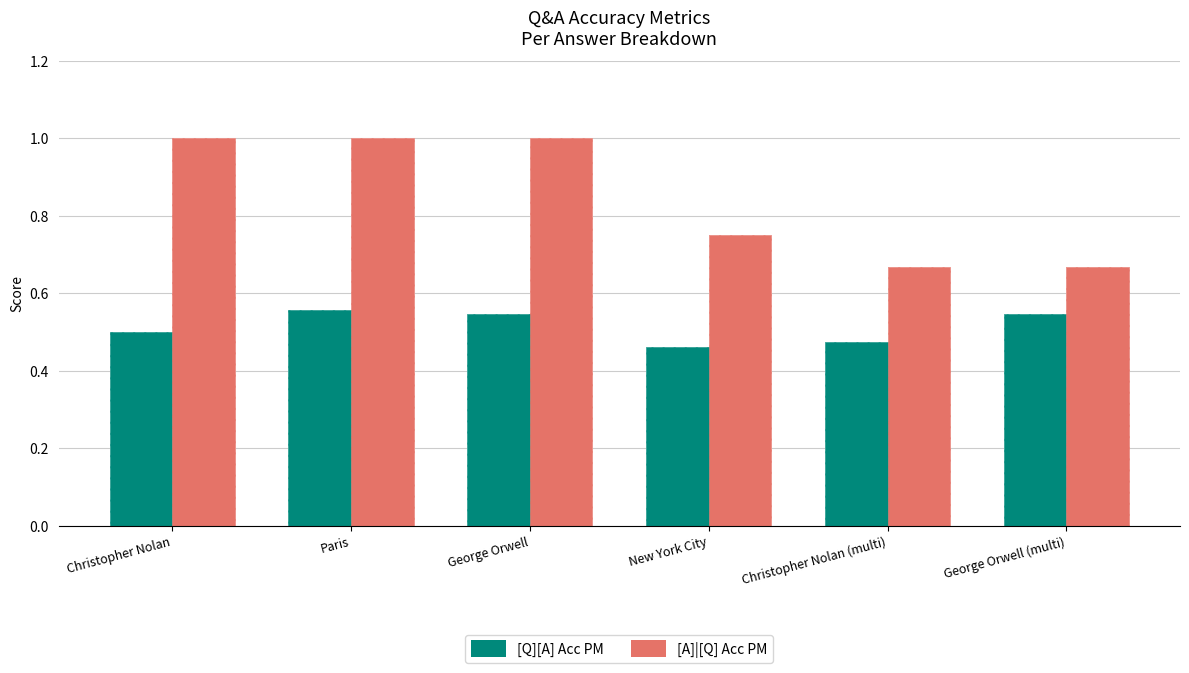

Reading left to right, extract all data points from this chart.

[Q][A] Acc PM: 0.5	0.6	0.5	0.5	0.5	0.5
[A]|[Q] Acc PM: 1.0	1.0	1.0	0.8	0.7	0.7